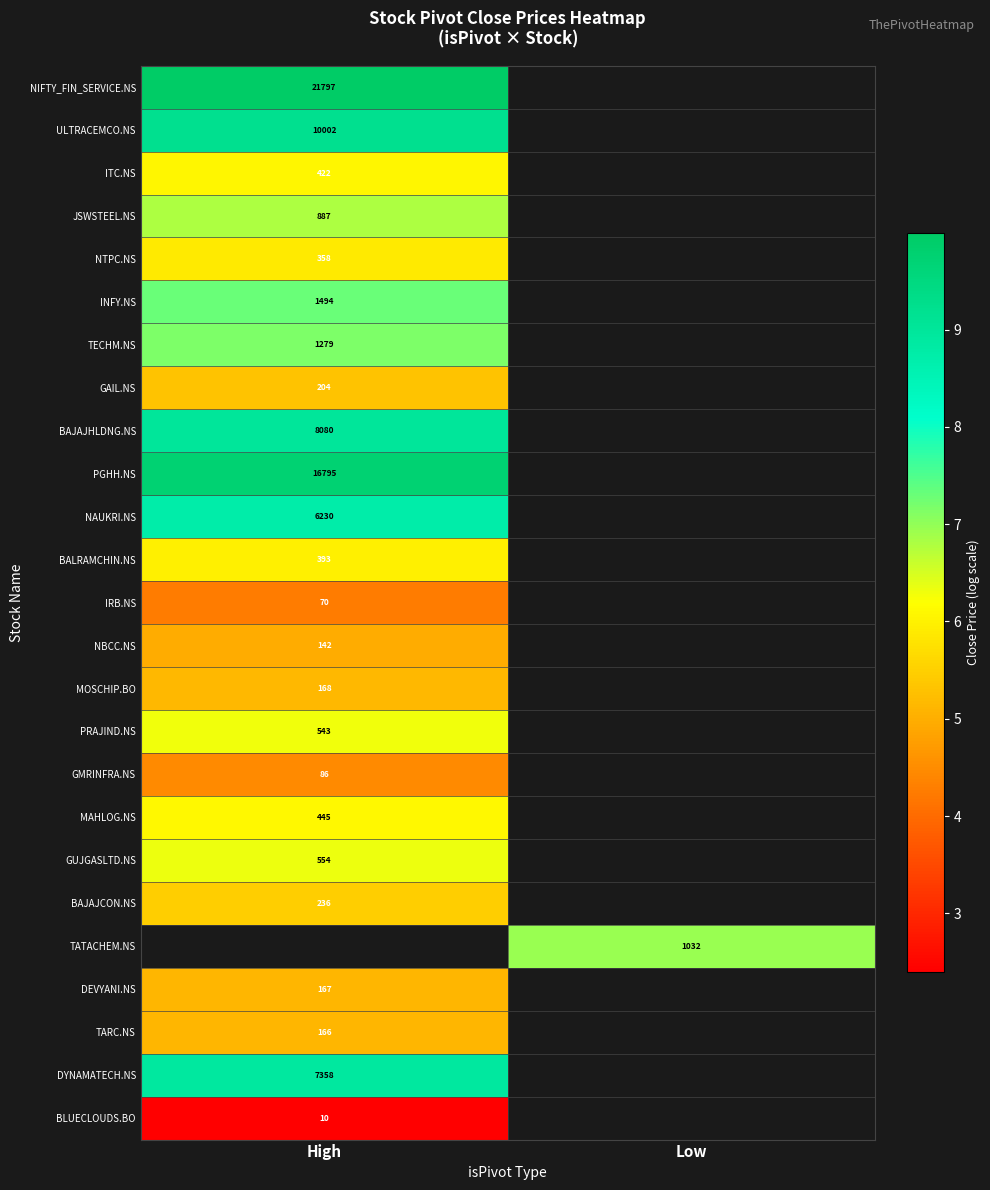

Is the value of MOSCHIP.BO at High greater than the value of MAHLOG.NS at High?

No